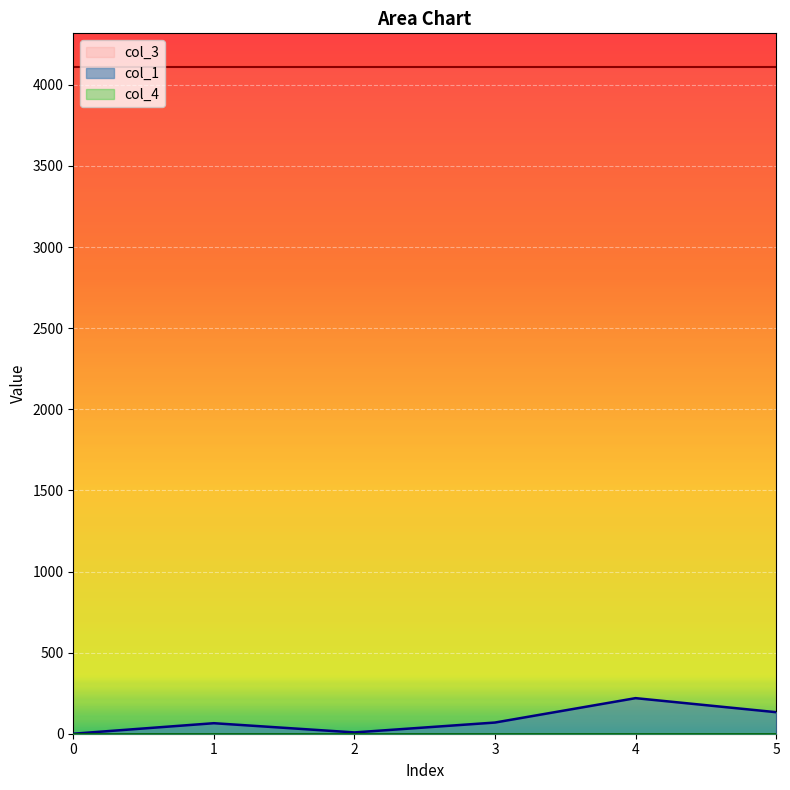

Is it true that col_1 equals 68.9 at 3?

True